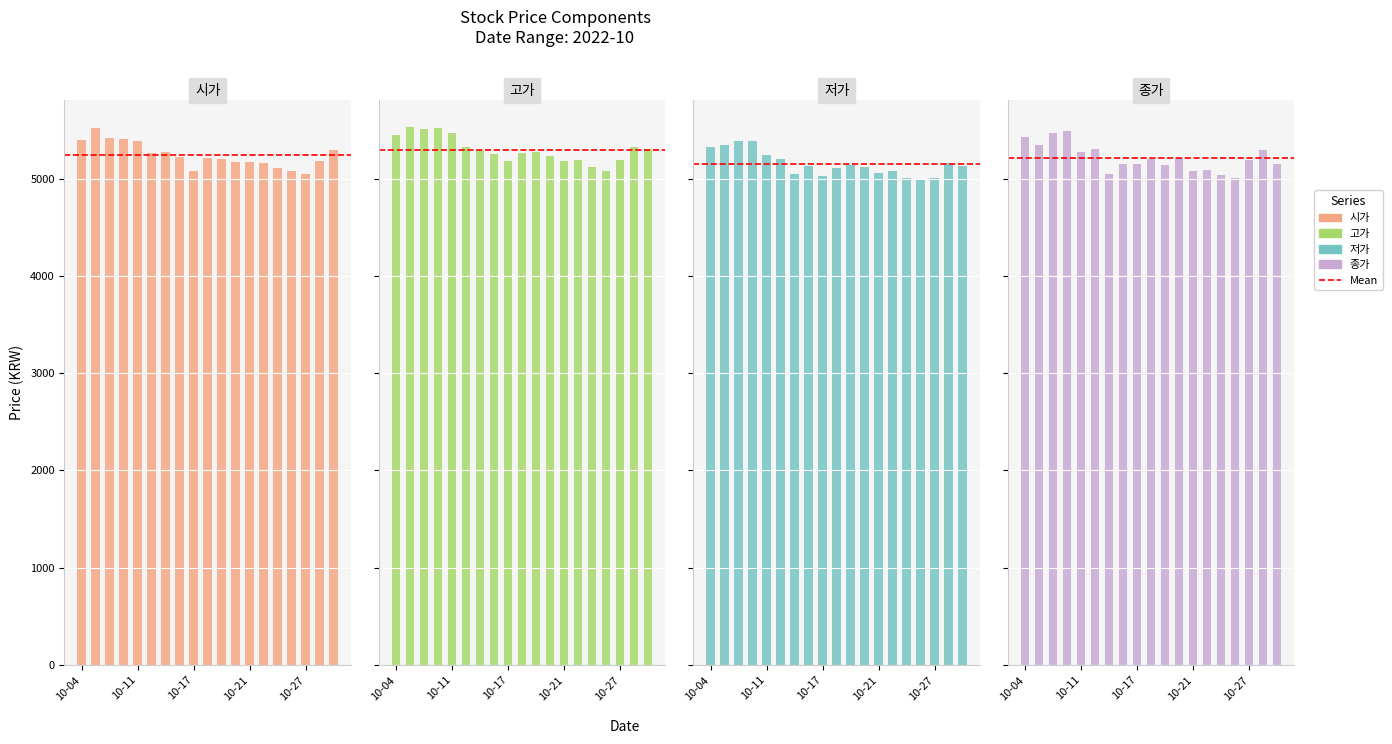

List the series in order of their overall mean, highest first.

고가, 시가, 종가, 저가